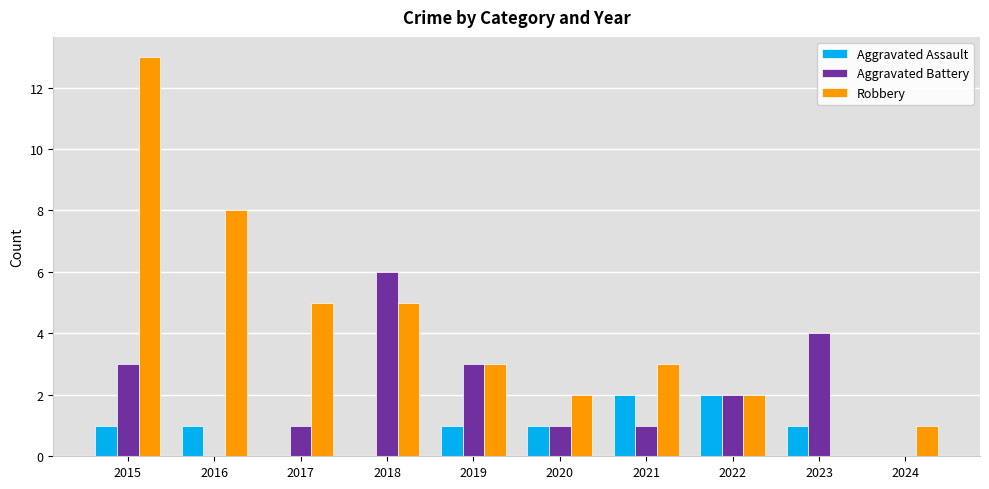

What is the sum of all Aggravated Assault values?

9